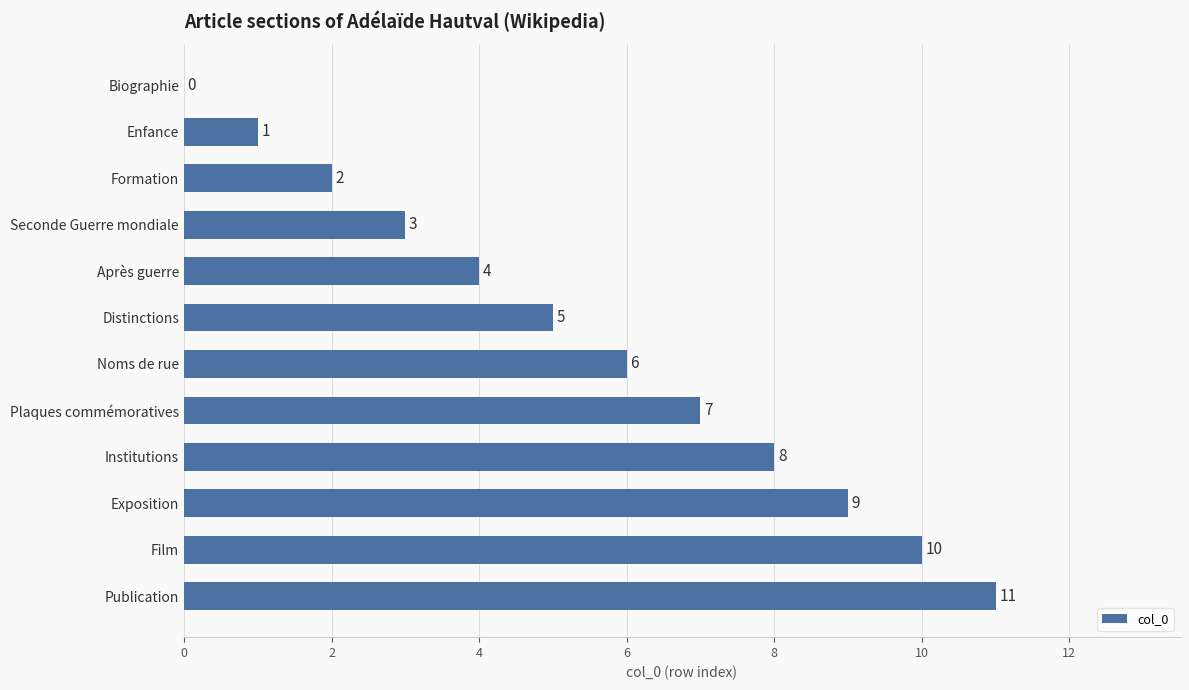

What is the greatest value displayed?

11